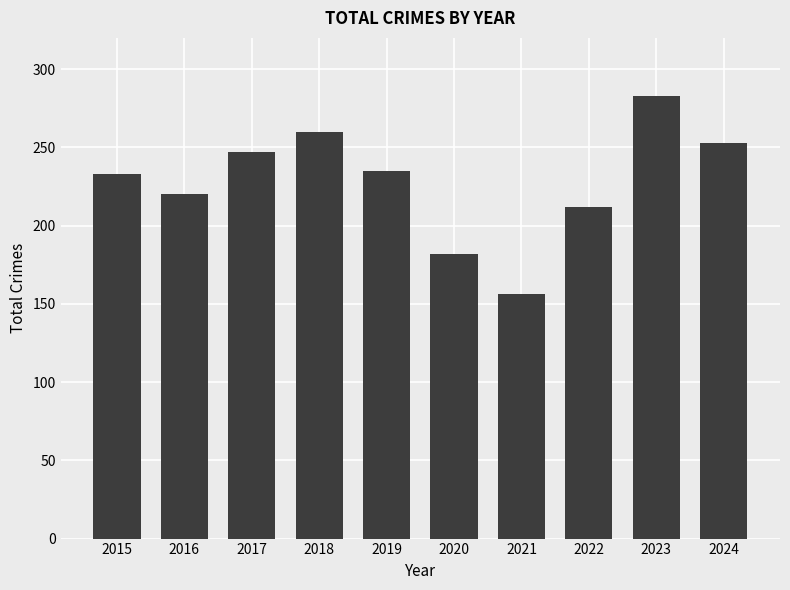

How many values are below 235?

5